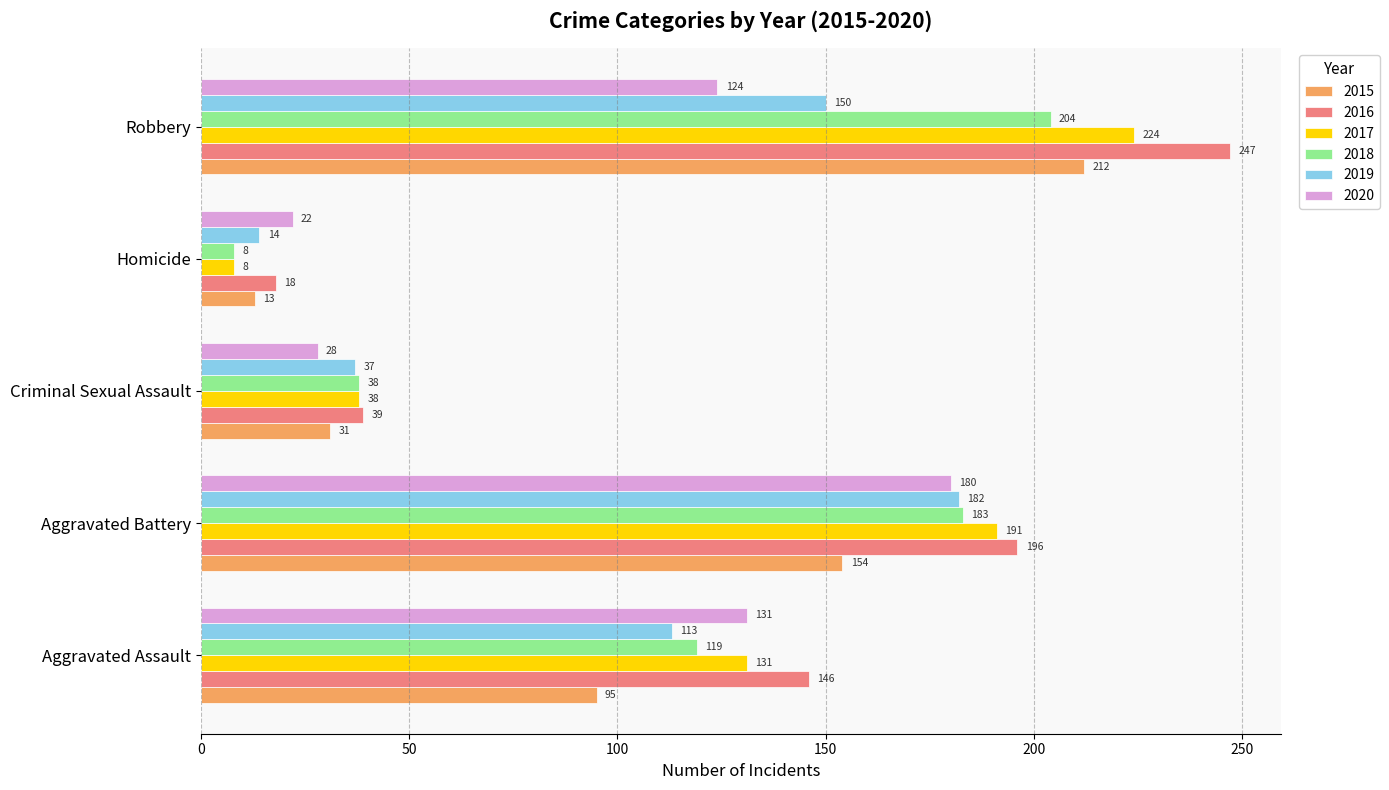

Which series has the widest spread of values?

2016